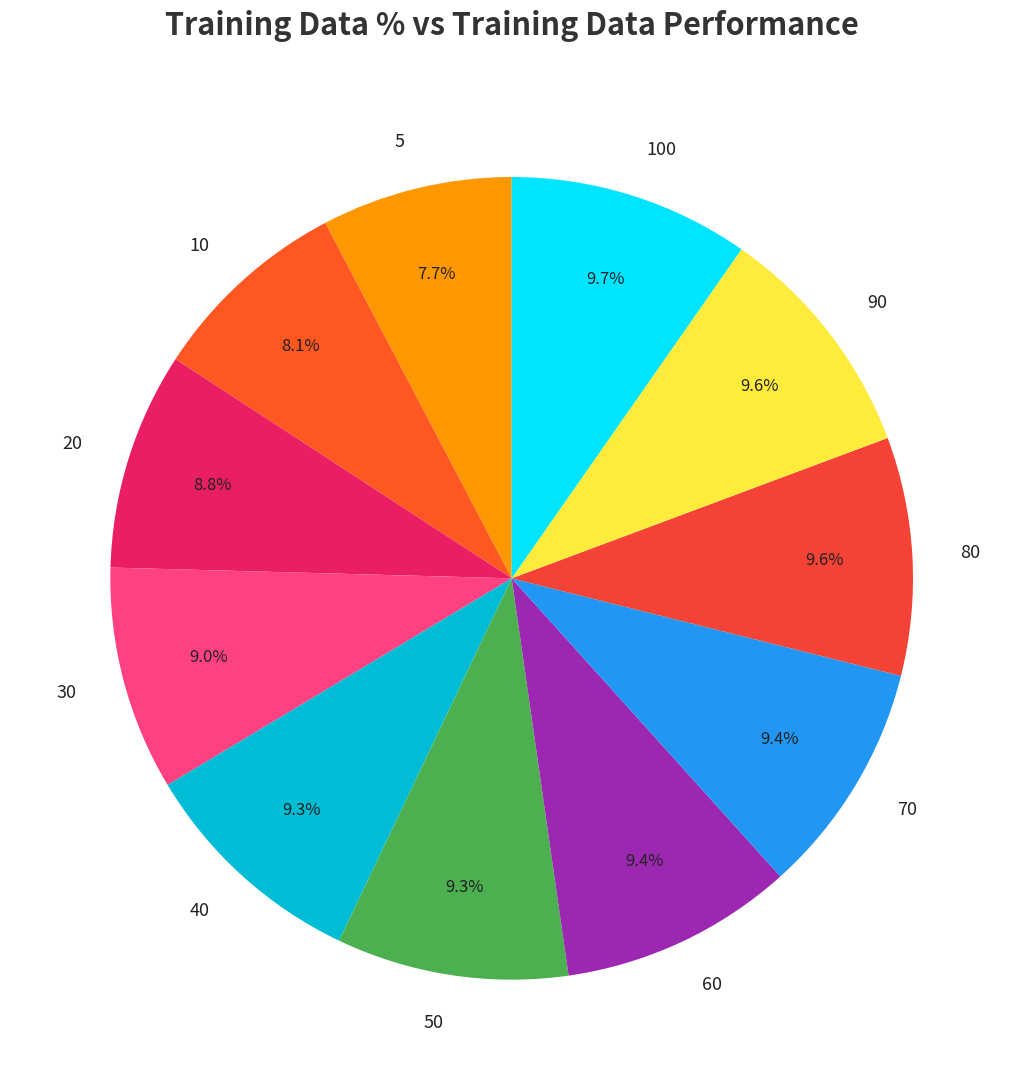

How many segments does this pie chart have?

11